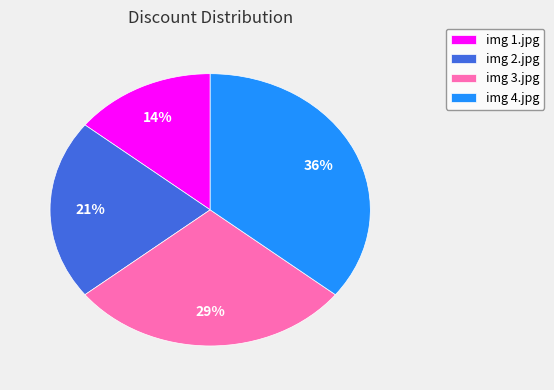

The img 1.jpg slice represents 14% of the pie. True or false?

True